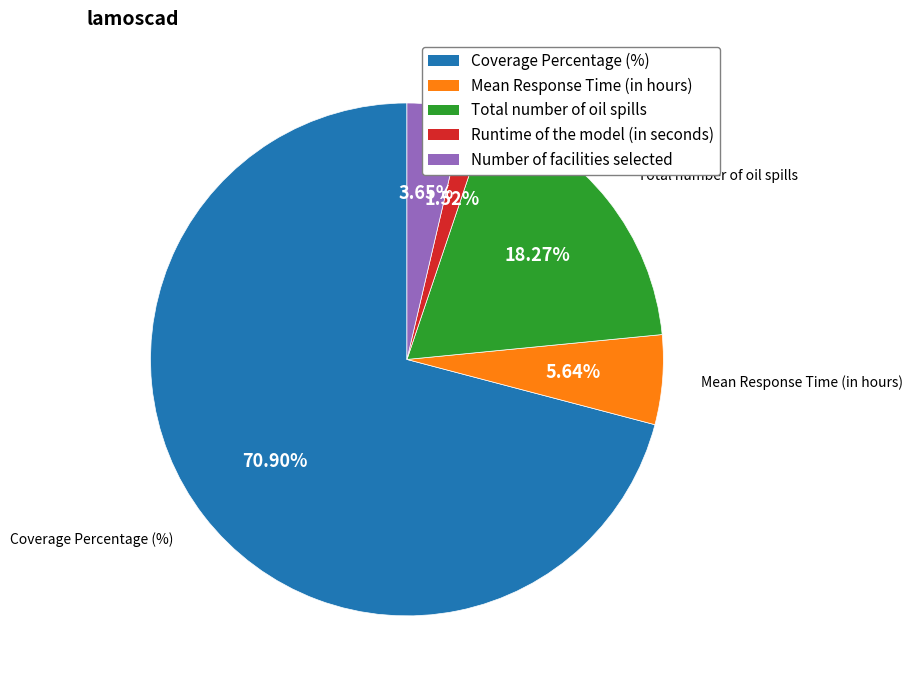

Rank the categories by value from highest to lowest.

Coverage Percentage (%), Total number of oil spills, Mean Response Time (in hours), Number of facilities selected, Runtime of the model (in seconds)